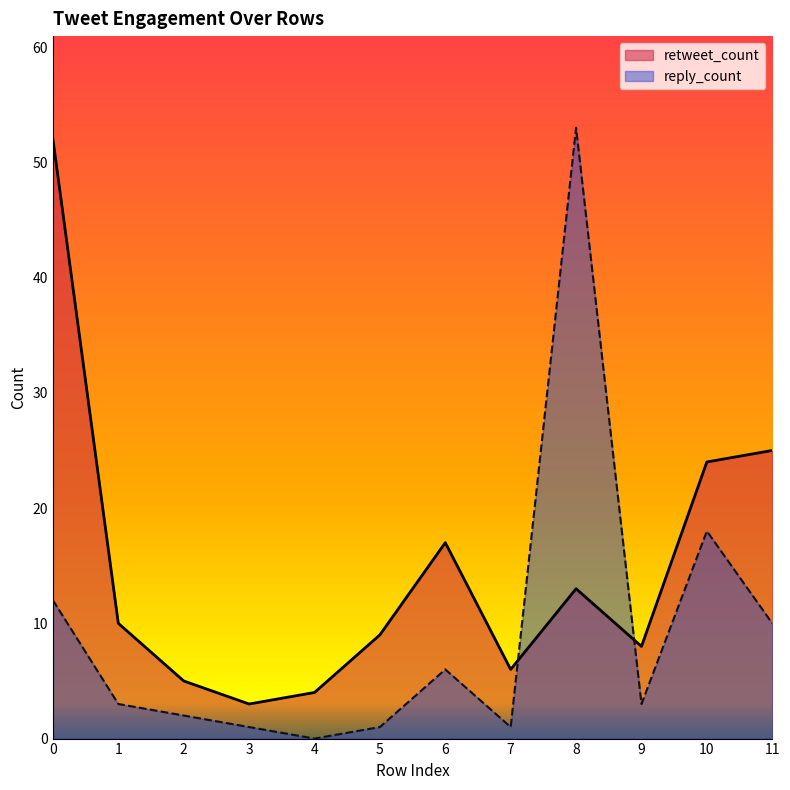

What is the greatest value displayed?

53